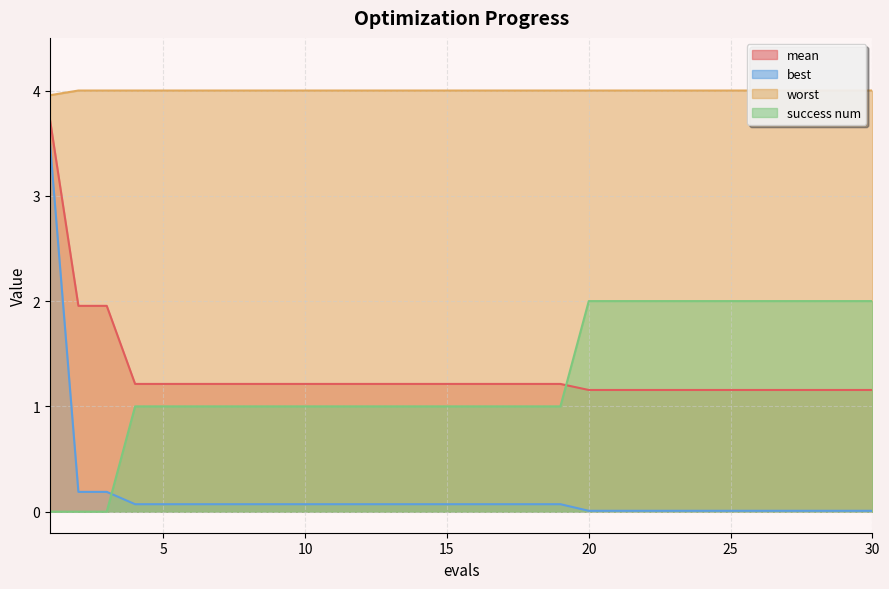

What is the value of the best point at the 10th from the left?

0.1